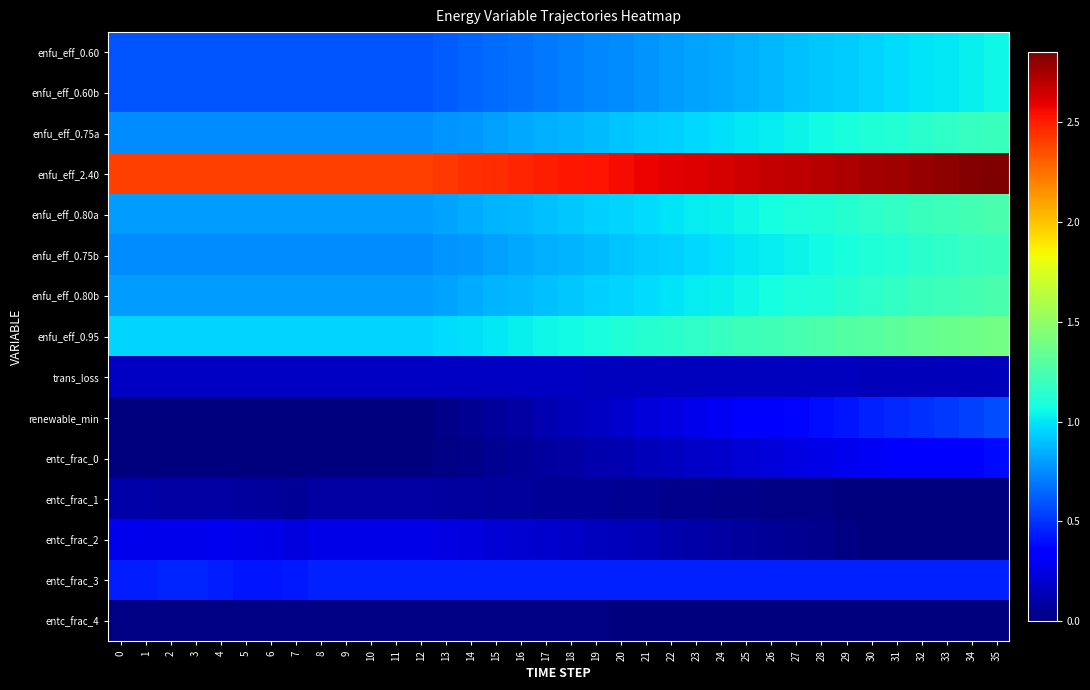

How many series are shown in this chart?

15